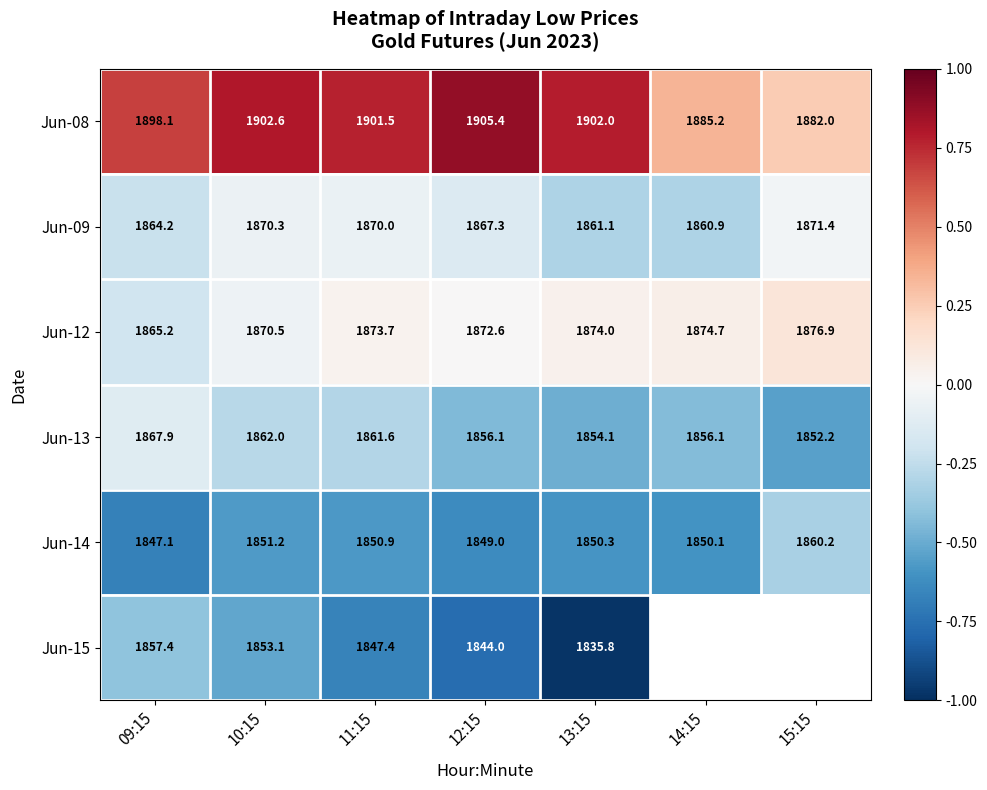

Is the value of Jun-13 at 10:15 greater than the value of Jun-09 at 13:15?

Yes